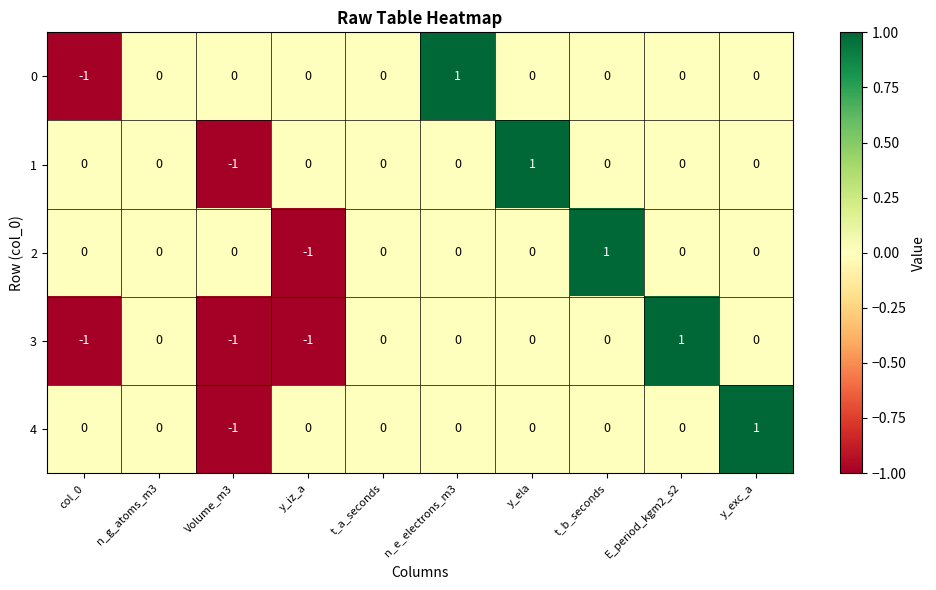

Is it true that 4 equals -1 at y_ela?

False